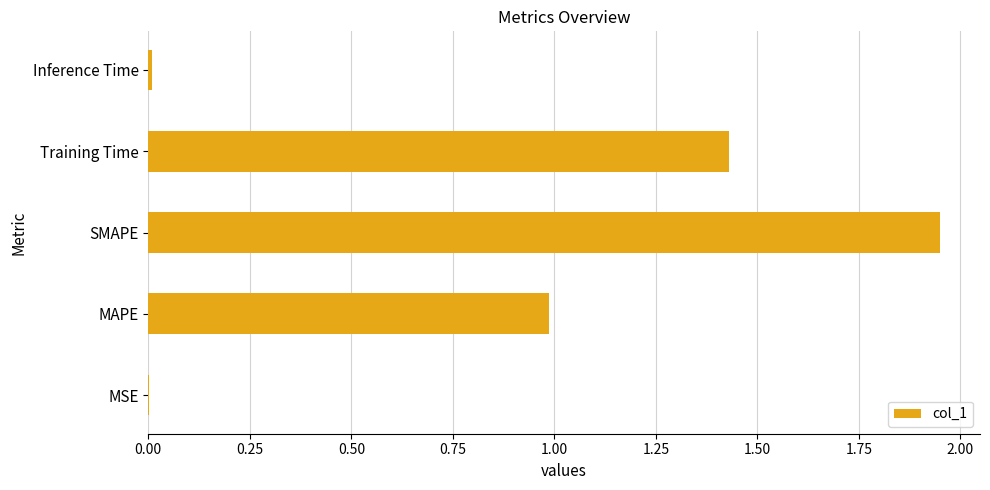

What is the sum of all values?

4.4